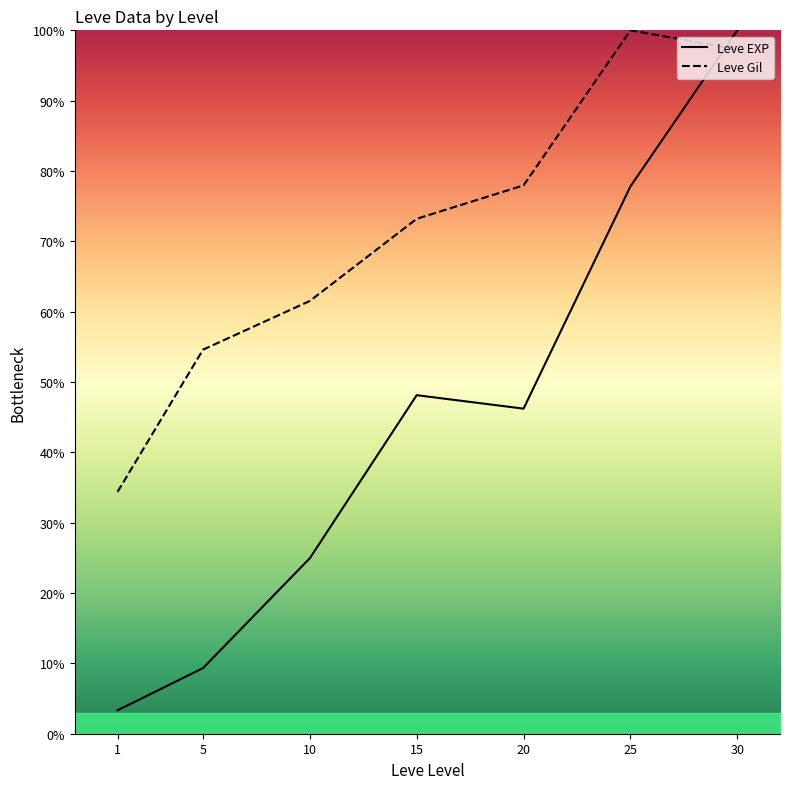

Reading right to left, extract all data points from this chart.

Leve EXP: 100.0	77.8	46.2	48.1	25.0	9.3	3.3
Leve Gil: 97.3	100.0	78.0	73.2	61.5	54.6	34.4